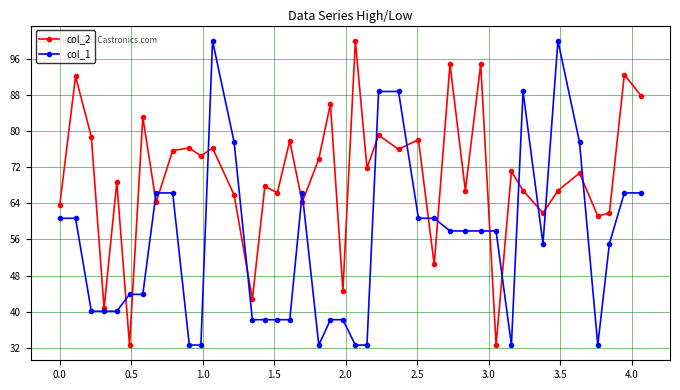

Which series has the largest total across all categories?

col_2